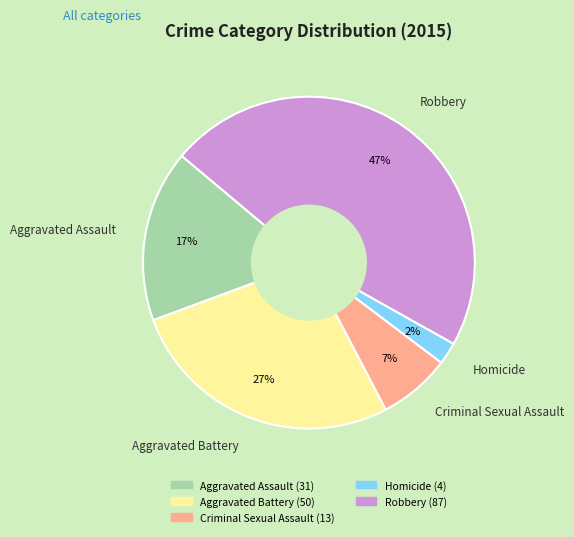

Rank the categories by value from lowest to highest.

Homicide, Criminal Sexual Assault, Aggravated Assault, Aggravated Battery, Robbery